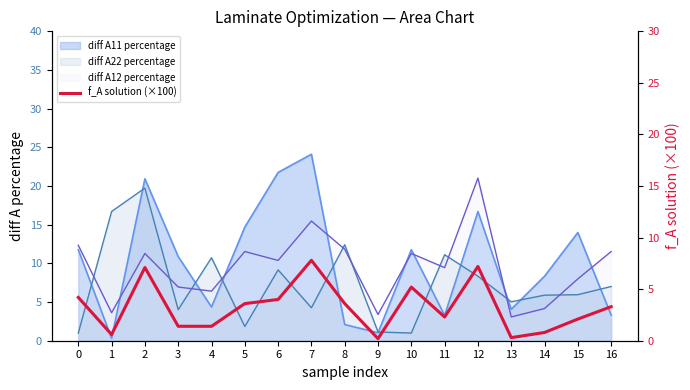

The chart shows a value of 5.2 at 10. True or false?

True